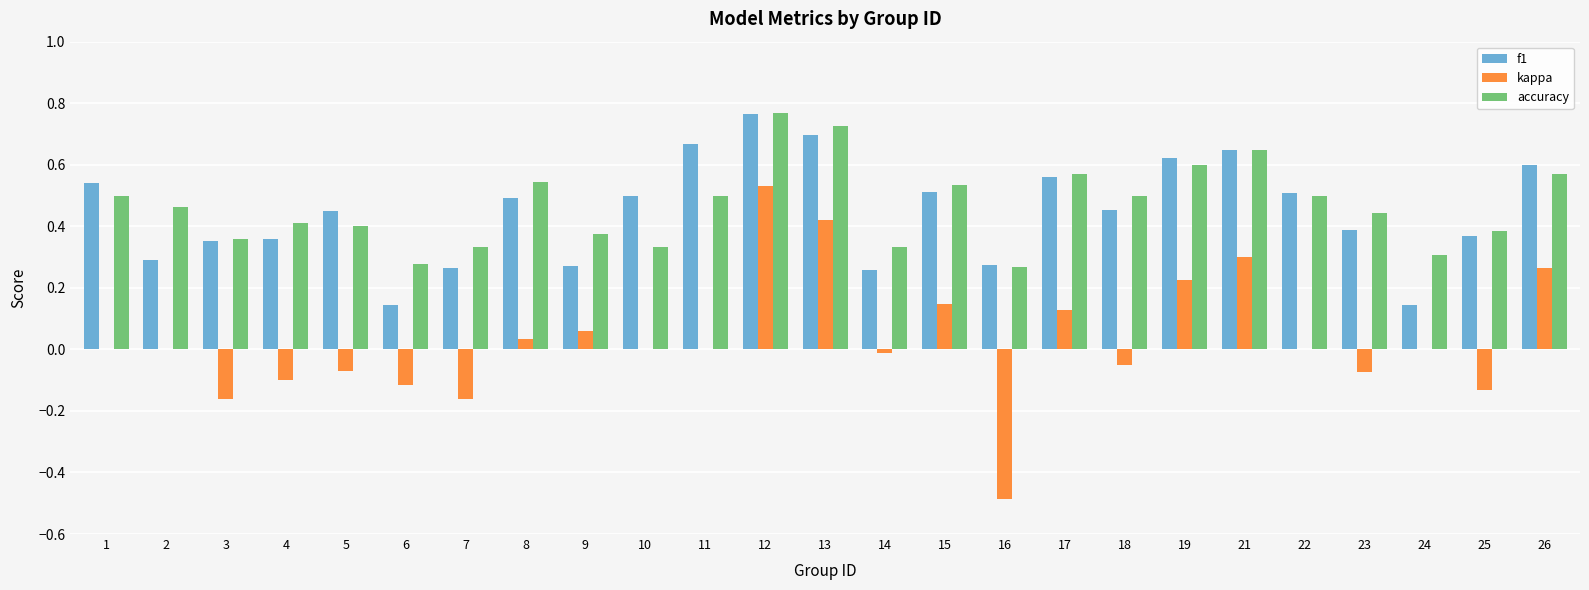

How many groups of bars are there?

25